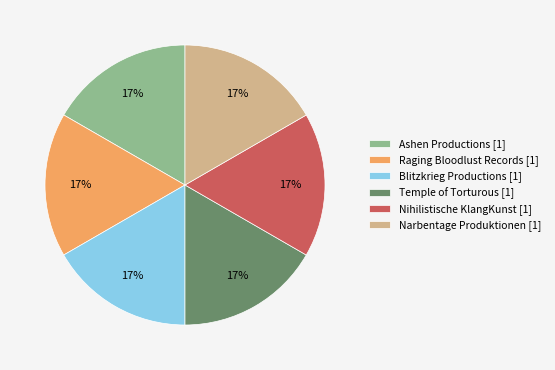

Is it true that Ashen Productions is 1% of the pie?

False